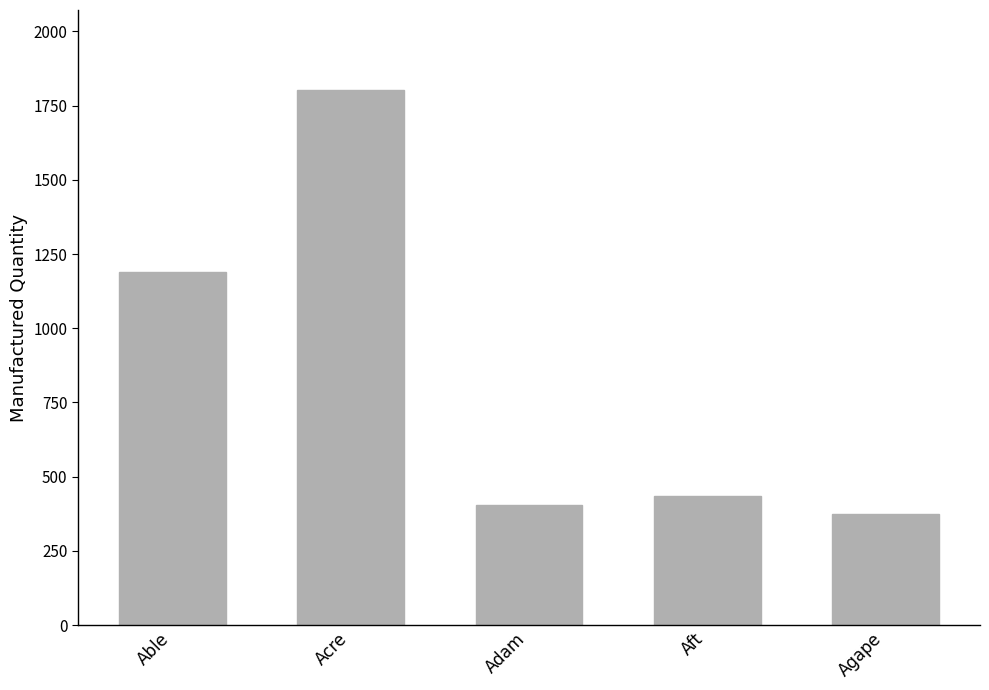

Reading right to left, transcribe all the data shown in this chart.

376	436	406	1802	1188